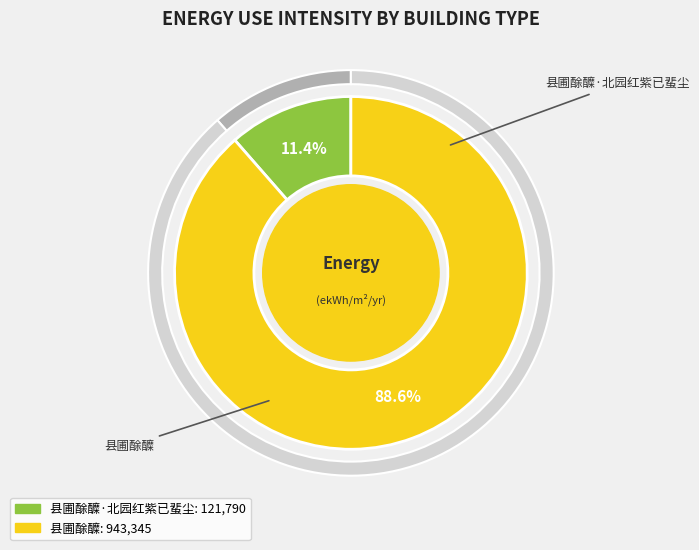

To the nearest percent, what is the difference between the 县圃酴醾 and 县圃酴醾·北园红紫已蜚尘 slice percentages?

77%